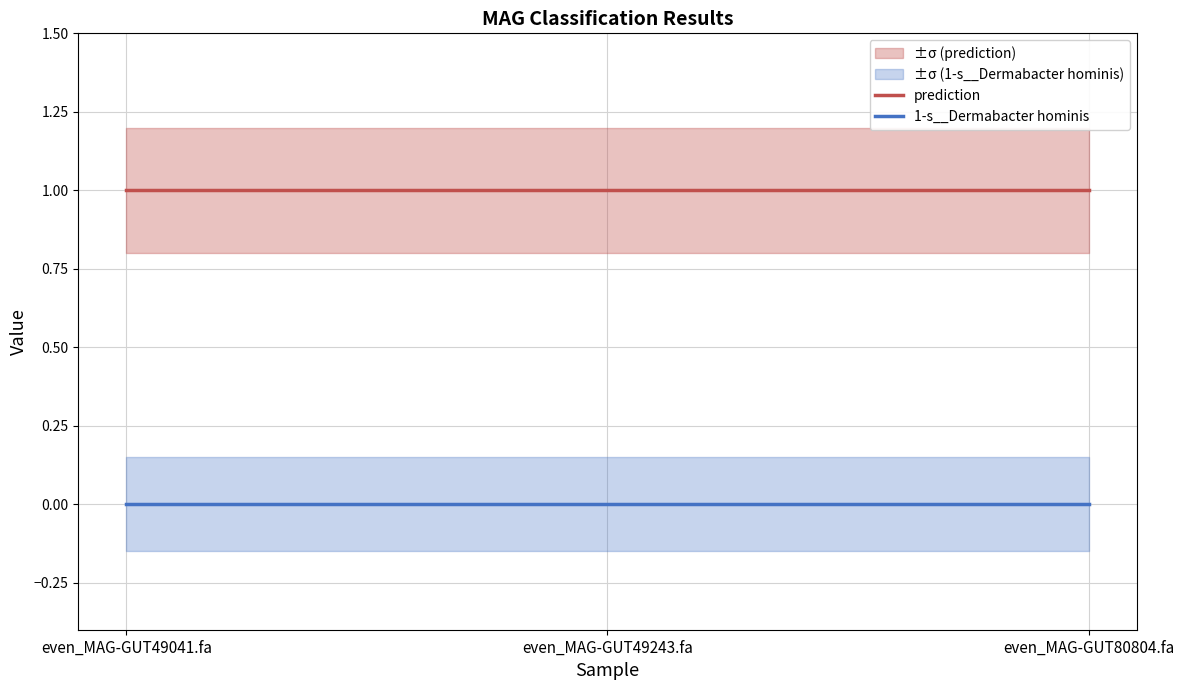

Reading left to right, list all the values displayed in this chart.

prediction: 1	1	1
1-s__Dermabacter hominis: 0	0	0